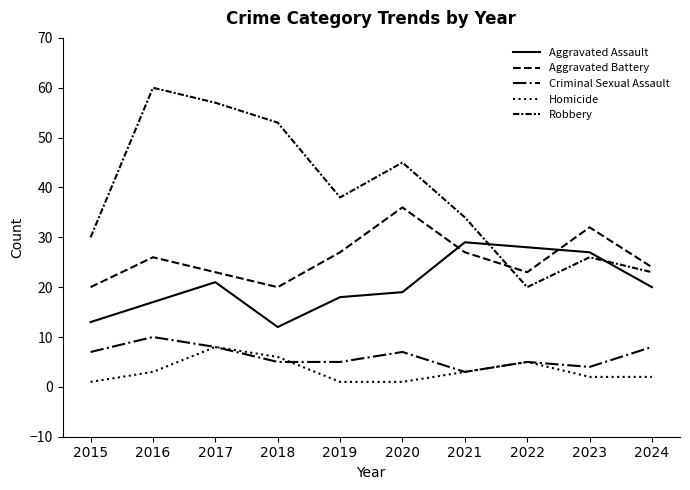

How many lines are shown in the chart?

5